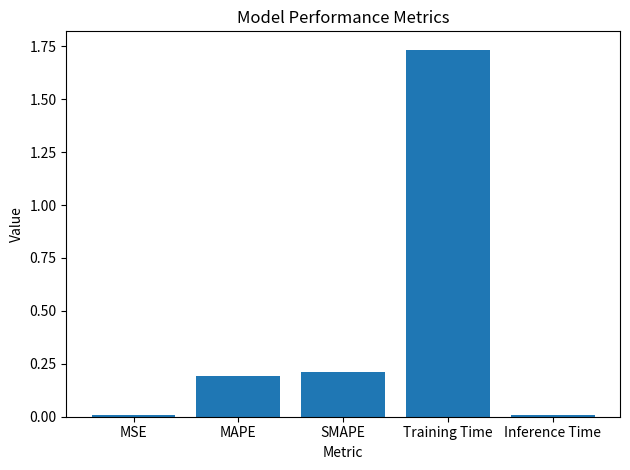

How many bars are there in total?

5